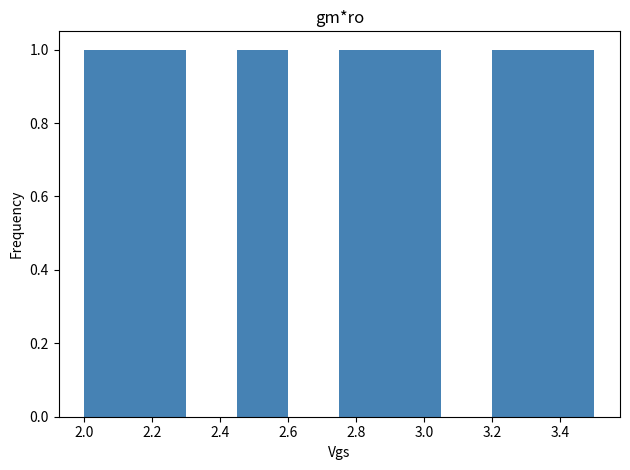

What is the height of the bar covering 3.20 to 3.35 on the x-axis? Neither the bar edges nor the heights are printed on the chart, so give them approximately, as read against the axes.

1